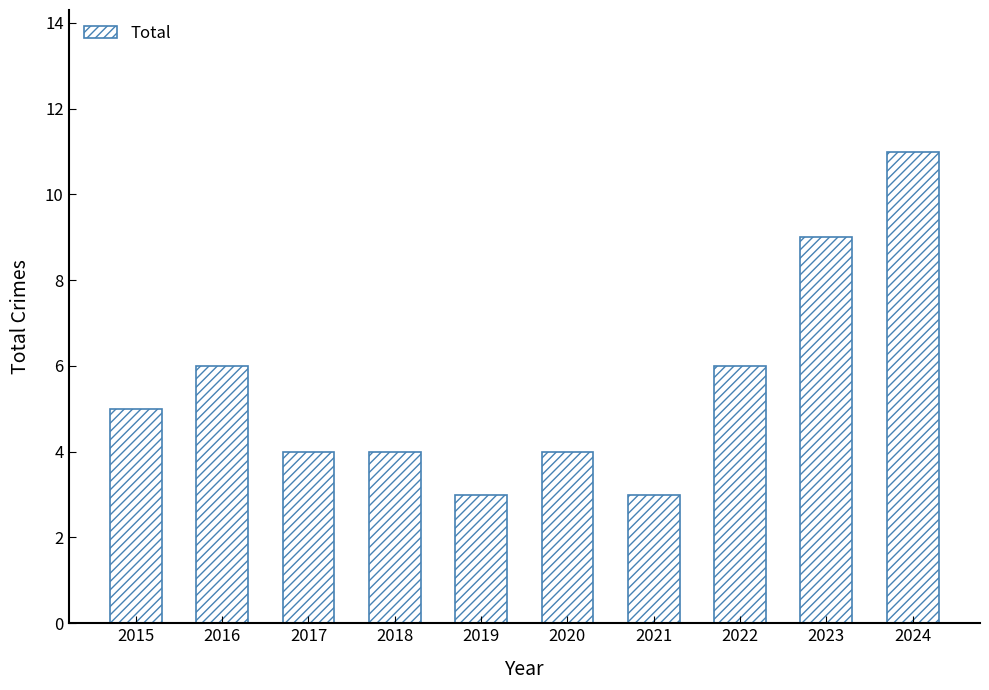

Reading right to left, transcribe all the data shown in this chart.

11	9	6	3	4	3	4	4	6	5